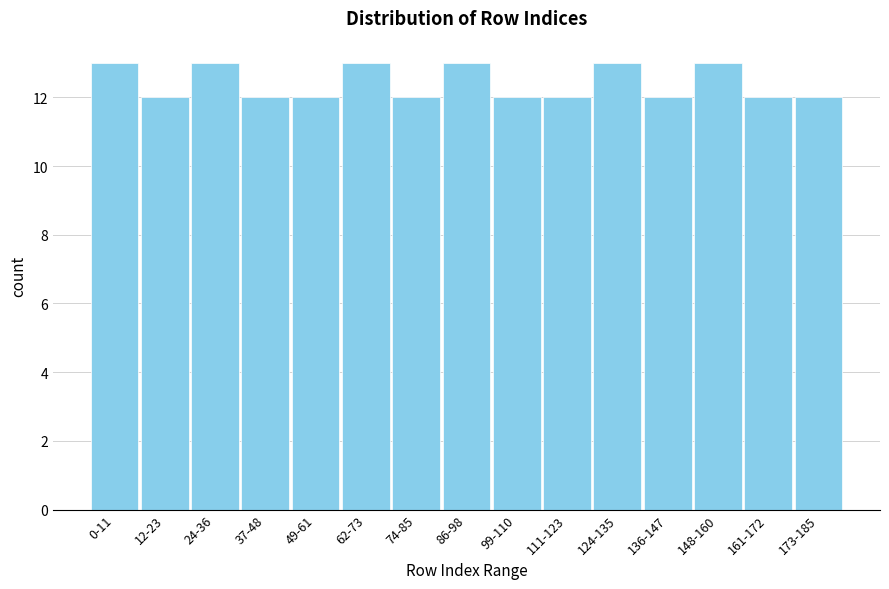

Reading right to left, what are all the values shown in this chart?

12	12	13	12	13	12	12	13	12	13	12	12	13	12	13